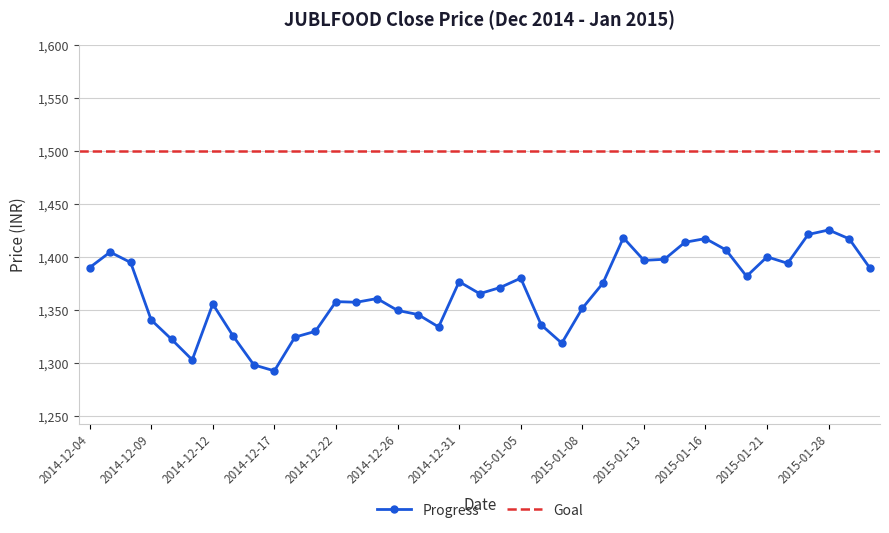

What is the difference between the values at 2015-01-06 and 2015-01-28?

89.5